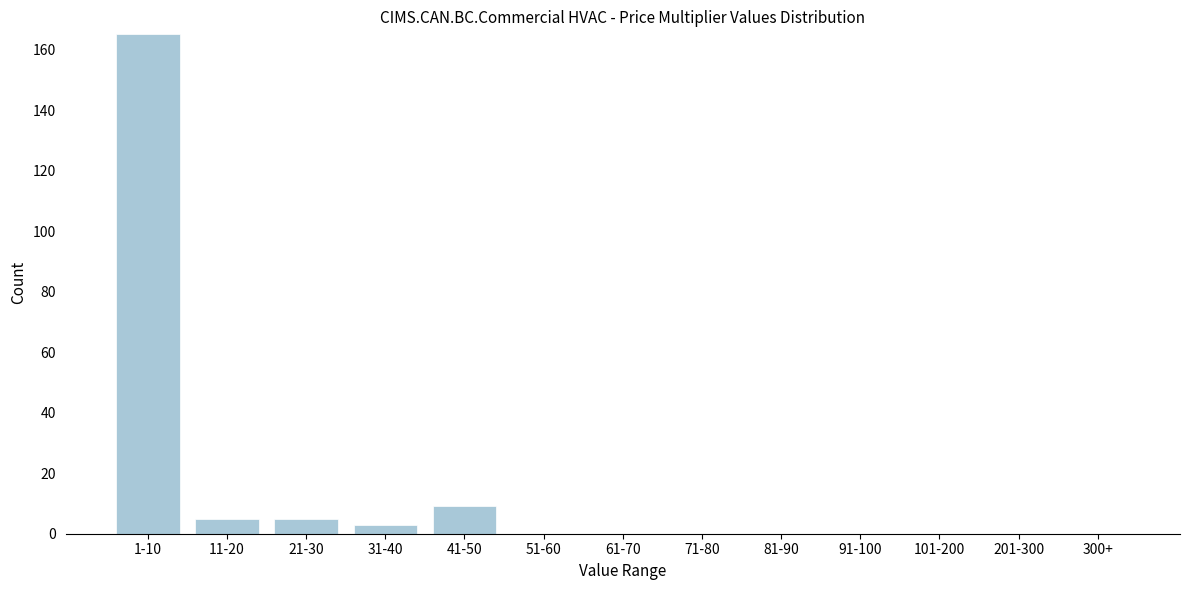

Reading left to right, extract all data points from this chart.

1-10=165	11-20=5	21-30=5	31-40=3	41-50=9	51-60=0	61-70=0	71-80=0	81-90=0	91-100=0	101-200=0	201-300=0	300+=0